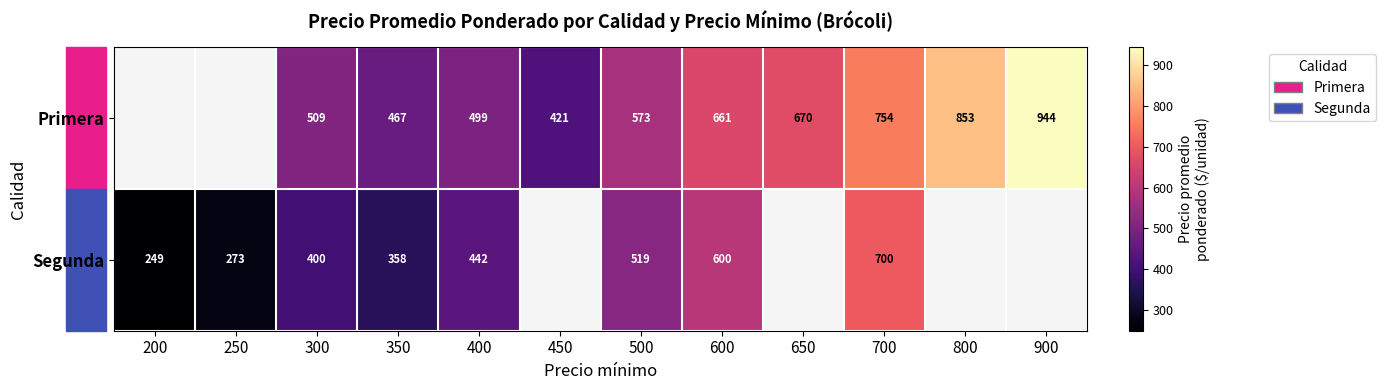

At which category is the sum across all series the highest?

700